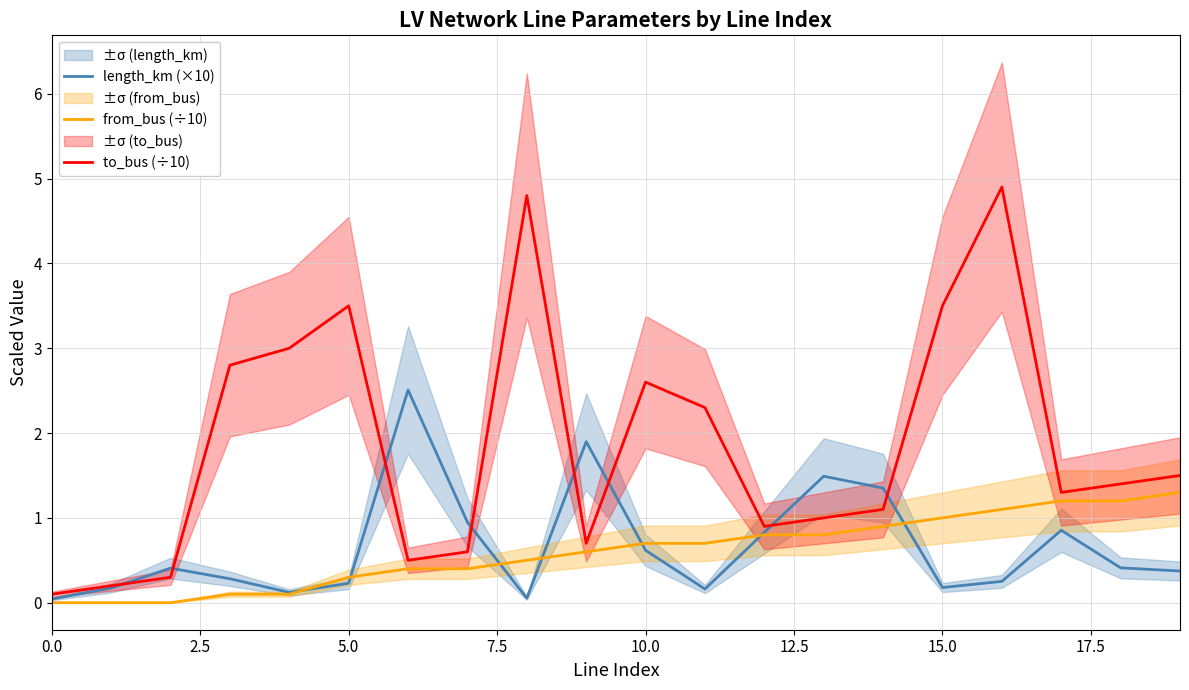

Is the value of to_bus (÷10) at 16 greater than the value of from_bus (÷10) at 11?

Yes